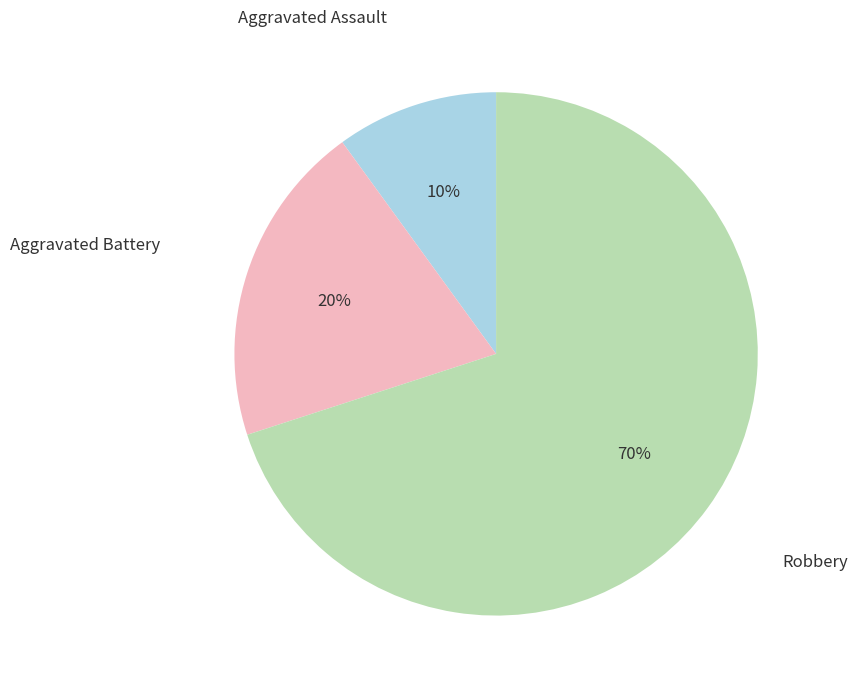

Is there a majority slice in this chart?

Yes